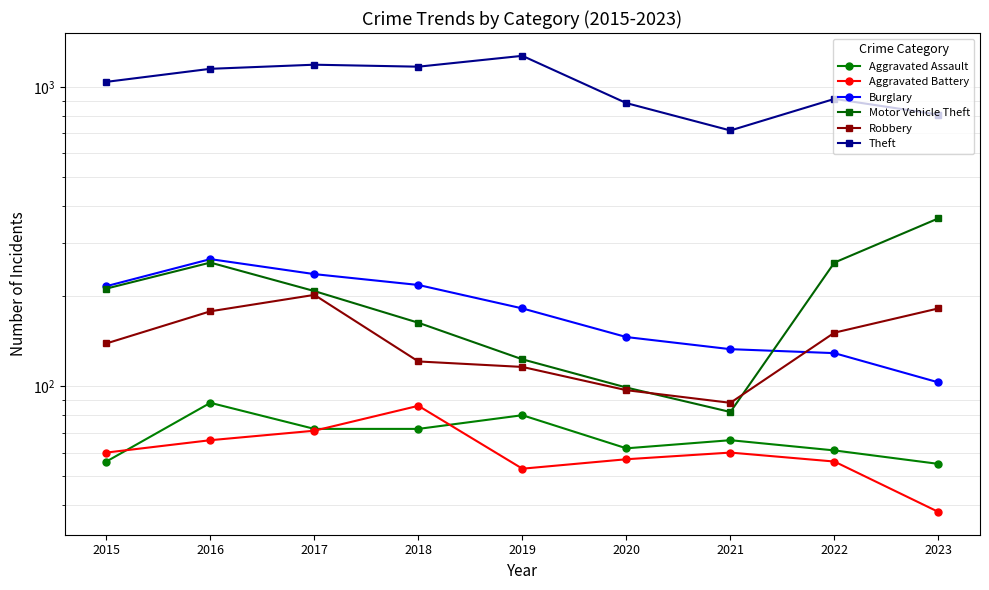

True or false: Aggravated Battery has a value of 86 at 2018.

True